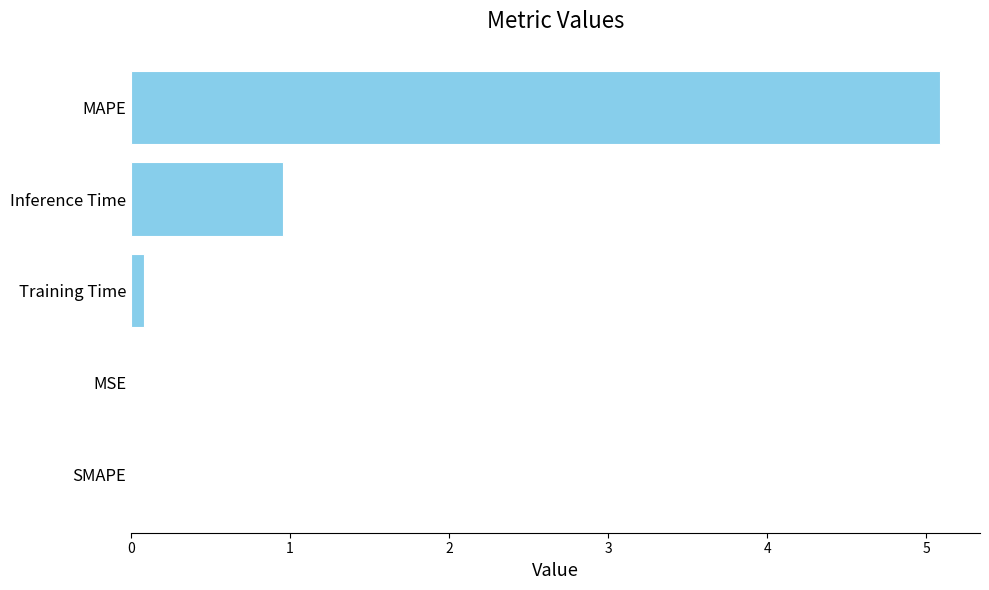

Which has a higher value, Inference Time or MAPE?

MAPE